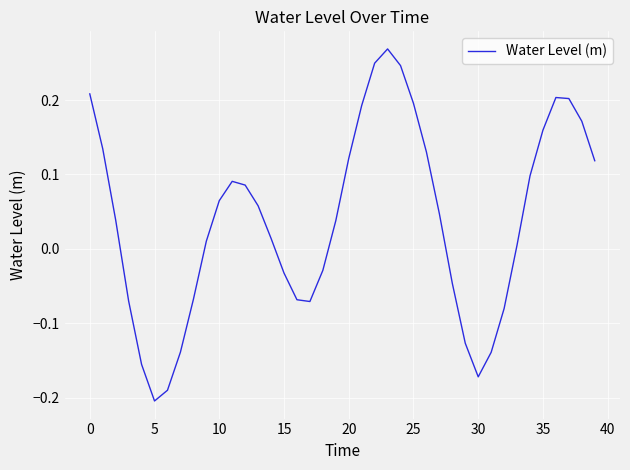

How many lines are shown in the chart?

1